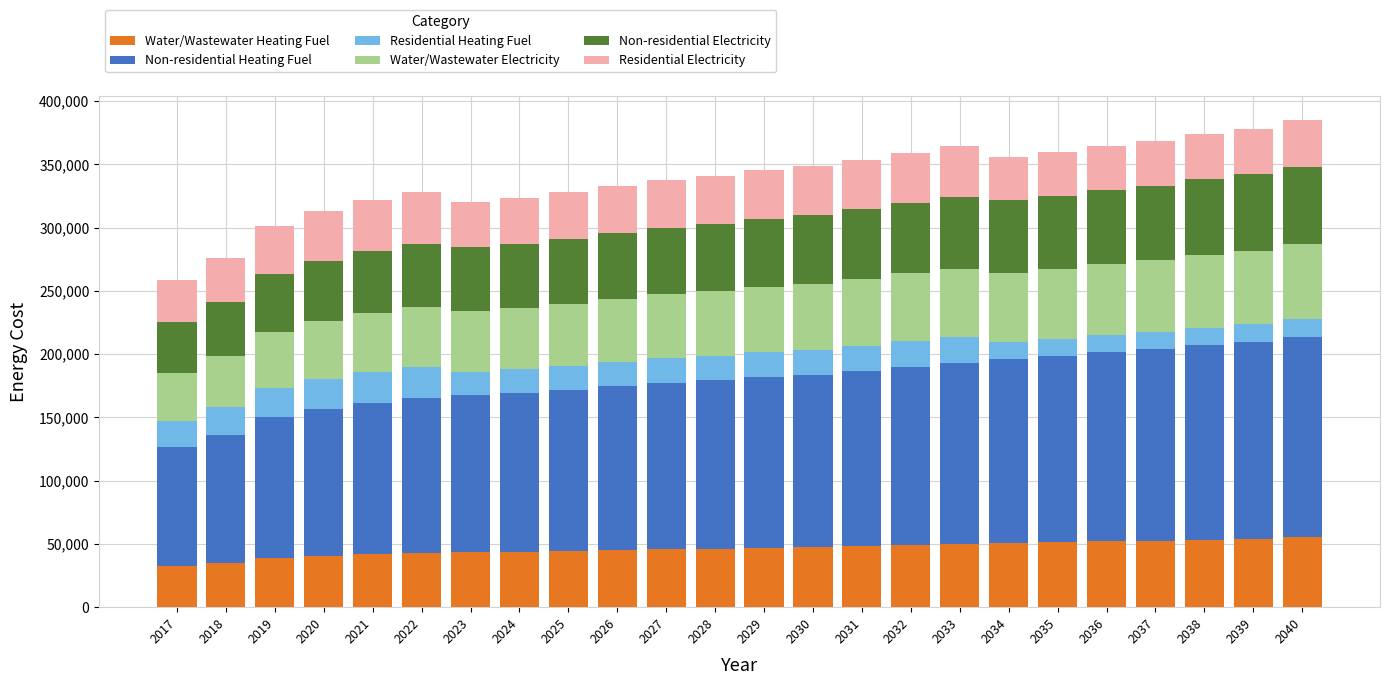

The Water/Wastewater Heating Fuel series shows 43282.0 at 2023. True or false?

True